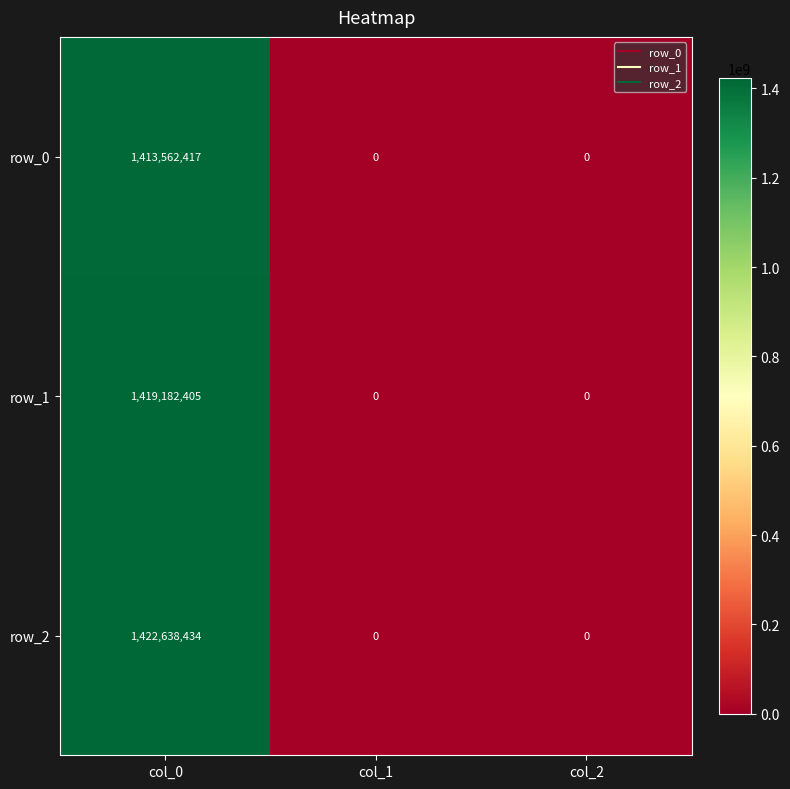

What is the greatest value displayed?

1422638434